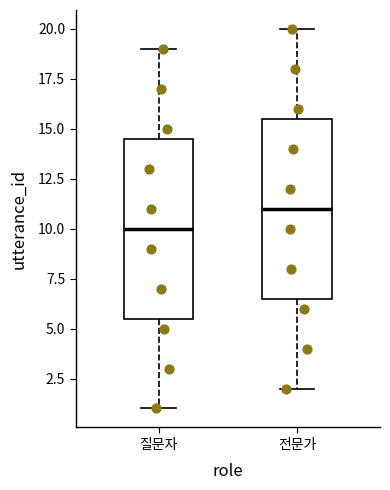

Reading left to right, read every box against the y-axis: the position of its median line, the range the box covers, and the ends of its whiskers. The values are not printed on the chart, so give them approximately, as read against the axis.

질문자: median 10.0, box 5.5 to 14.5, whiskers 1.0 to 19.0
전문가: median 11.0, box 6.5 to 15.5, whiskers 2.0 to 20.0